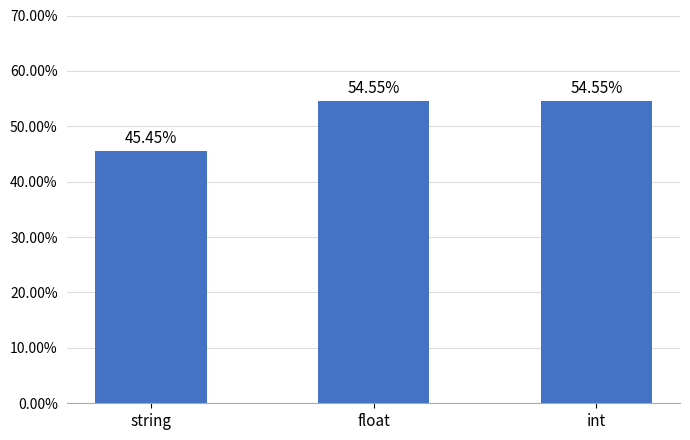

Between string and int, which is larger?

int